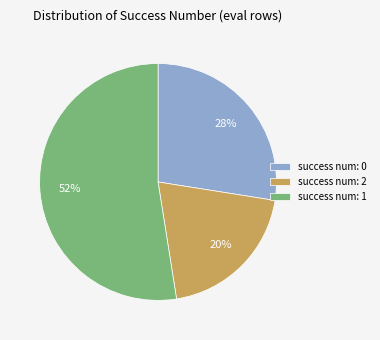

Rank the categories by value from highest to lowest.

success num: 1, success num: 0, success num: 2